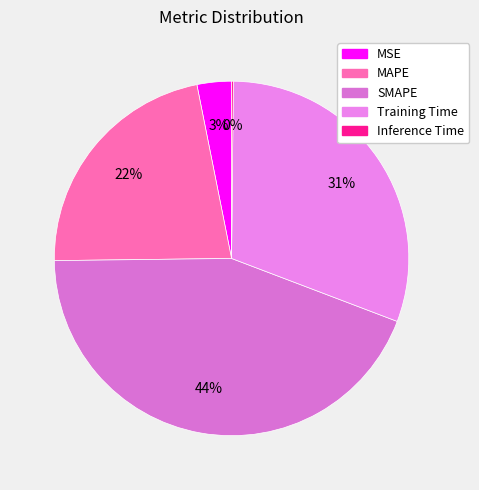

To the nearest percent, what is the average slice percentage?

20%